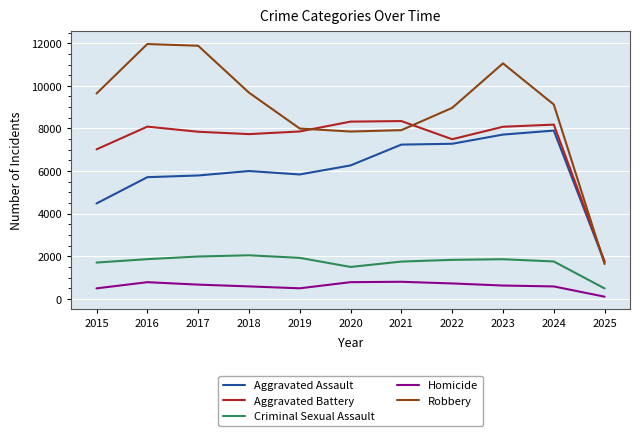

Which category has the lowest value across all series?

2025